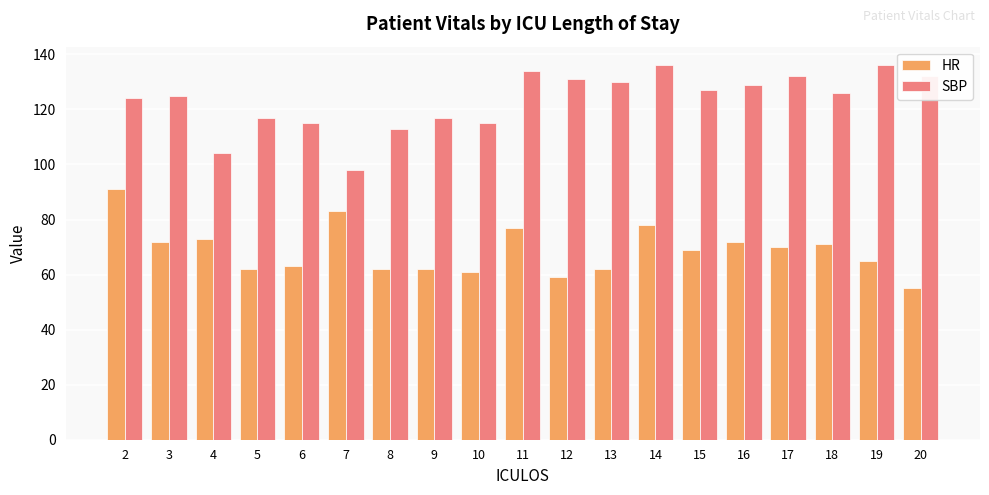

What is the average value of the SBP series?

123